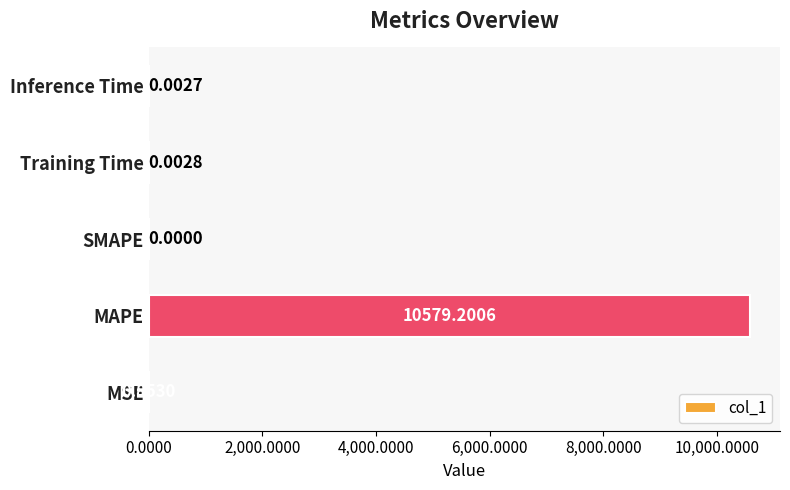

What is the change in value from MAPE to Inference Time?

-10579.2